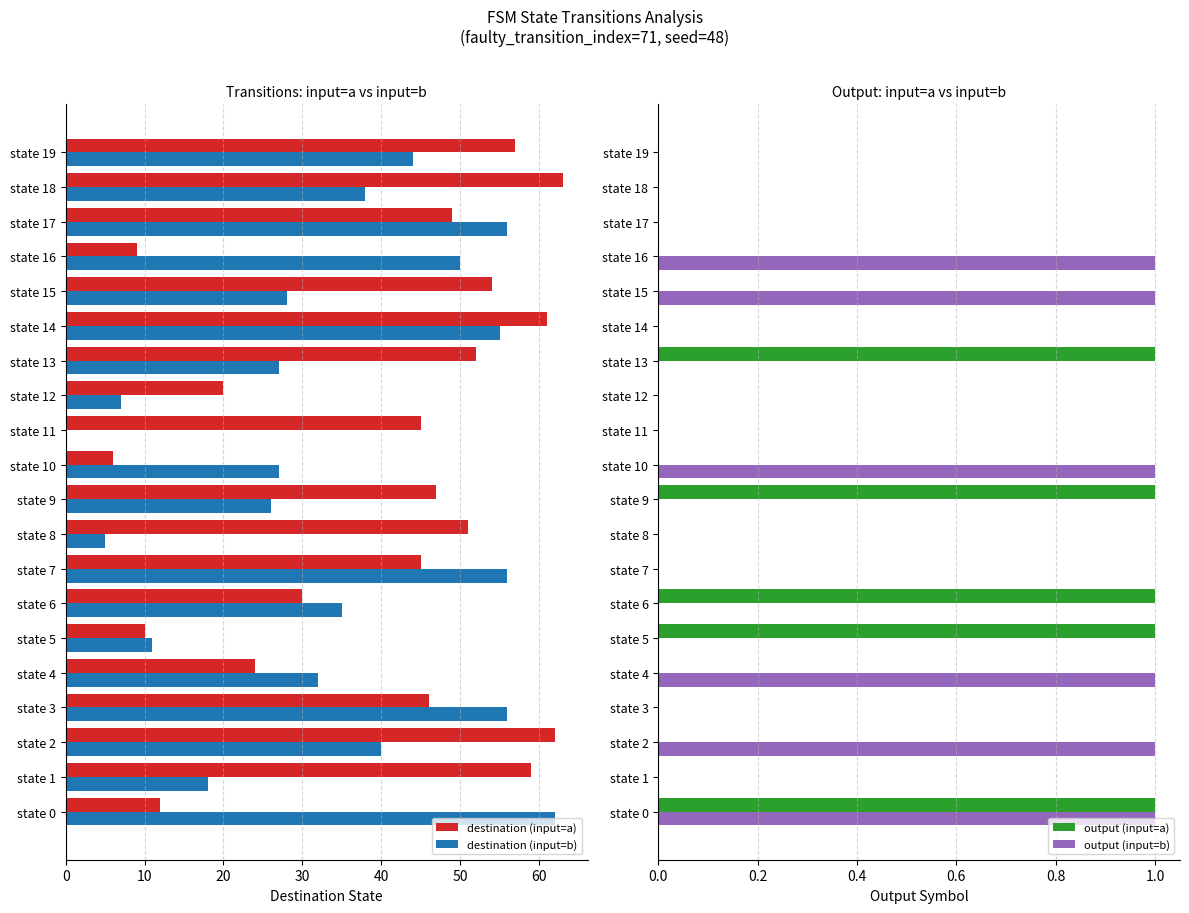

Reading right to left, list all the values displayed in this chart.

destination (input=a): 57	63	49	9	54	61	52	20	45	6	47	51	45	30	10	24	46	62	59	12
destination (input=b): 44	38	56	50	28	55	27	7	0	27	26	5	56	35	11	32	56	40	18	62
output (input=a): 0	0	0	0	0	0	1	0	0	0	1	0	0	1	1	0	0	0	0	1
output (input=b): 0	0	0	1	1	0	0	0	0	1	0	0	0	0	0	1	0	1	0	1